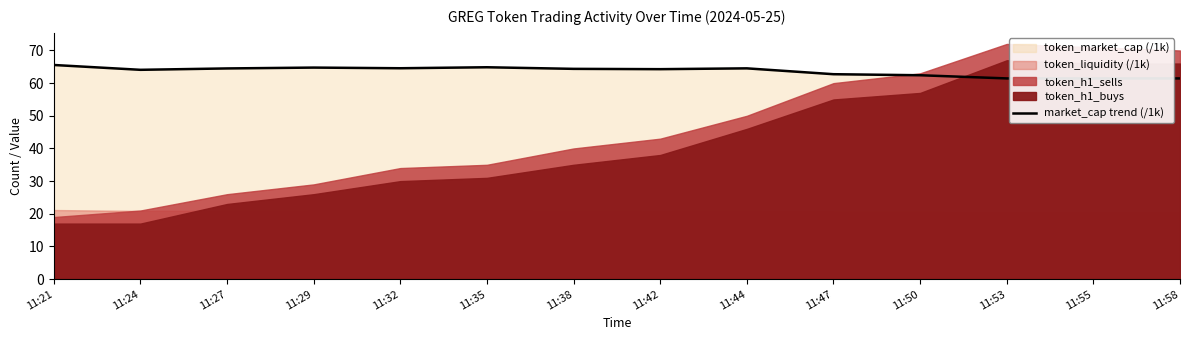

Which has a higher value, 11:29 or 11:53?

11:29